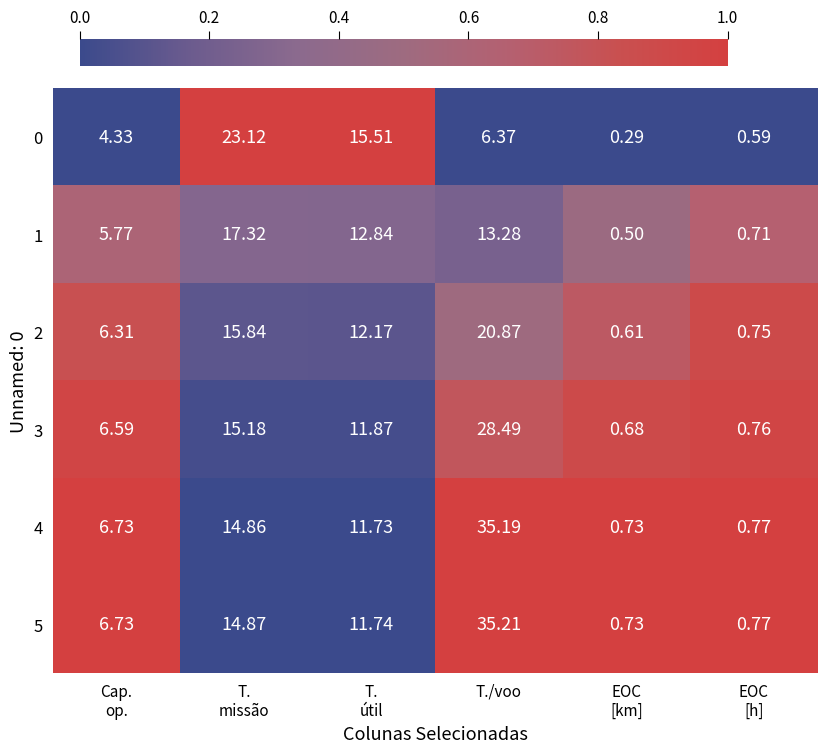

At which category is the sum across all series the highest?

T./voo